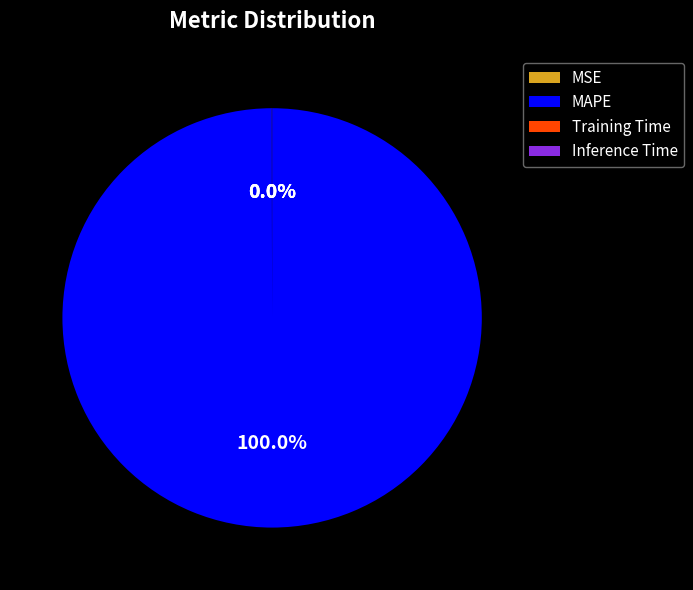

To the nearest percent, what is the average slice percentage?

25%